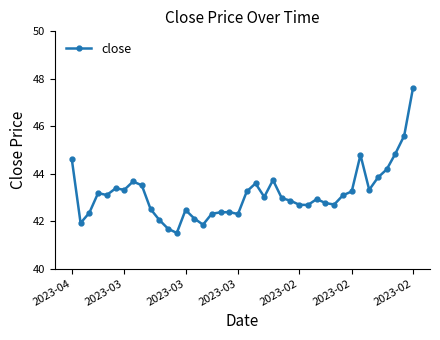

What is the minimum value shown in the chart?

41.5